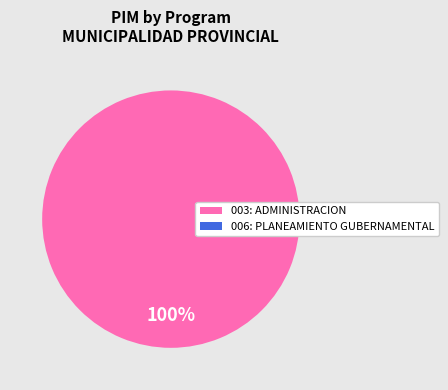

Is there any slice that represents more than half of the pie?

Yes